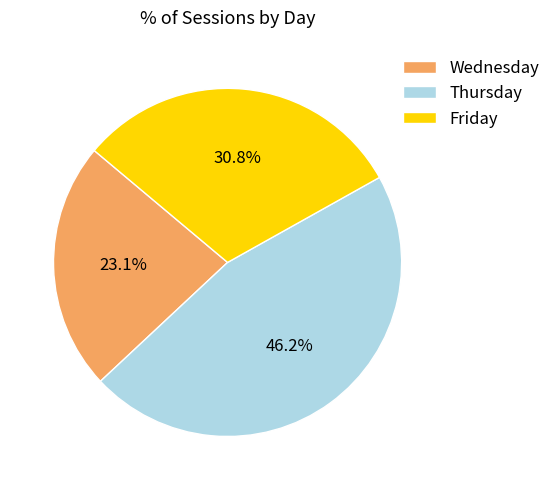

Which slice is the smallest?

Wednesday